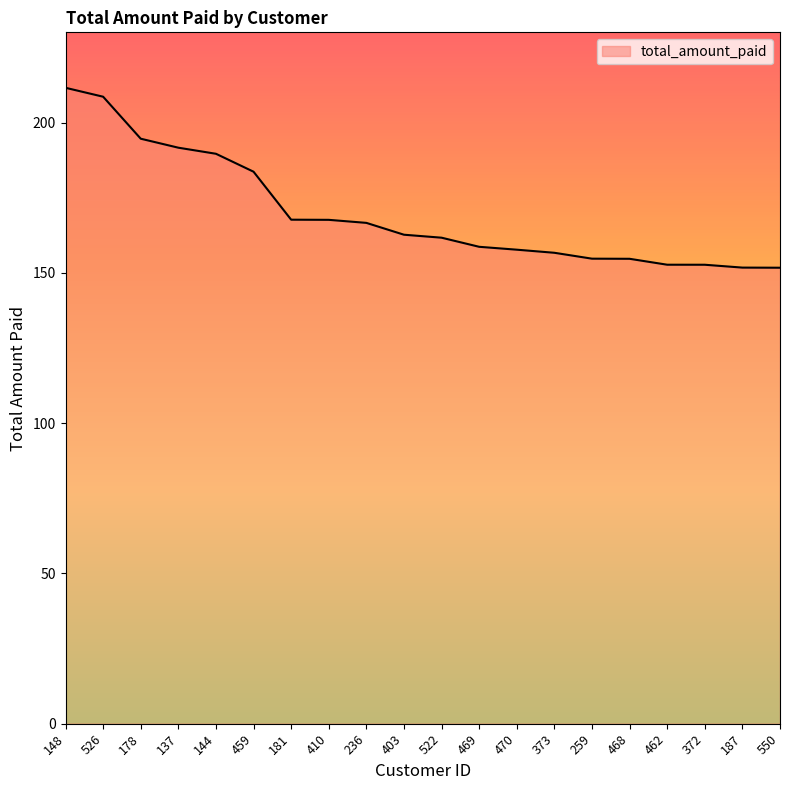

At which label is the value closest to 181?

459